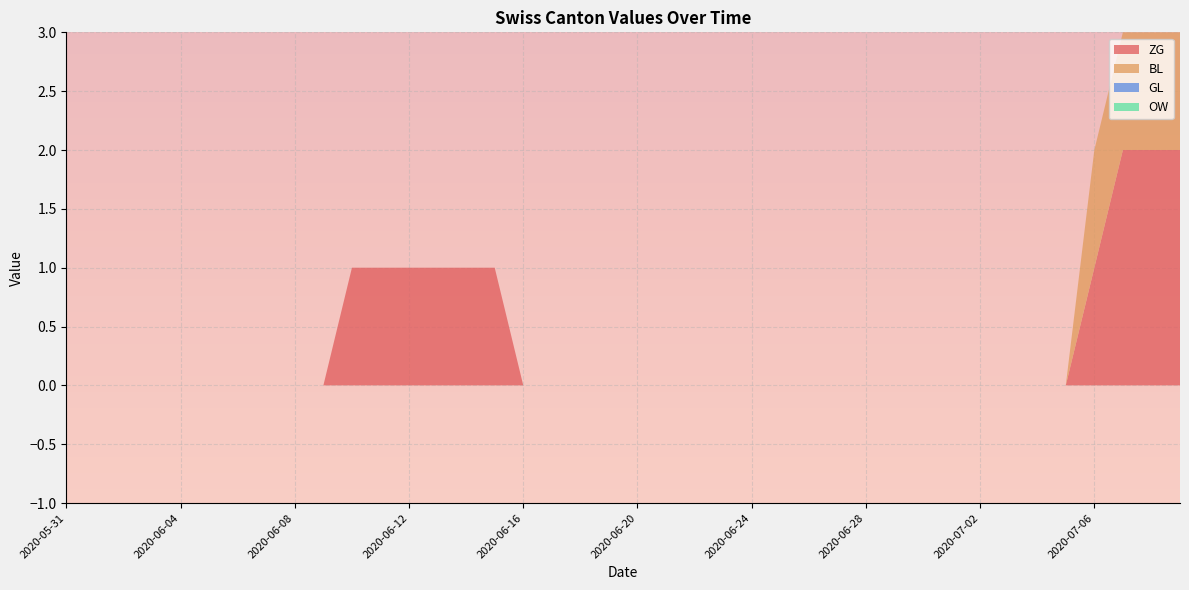

Reading left to right, transcribe all the data shown in this chart.

ZG: 2020-05-31=0	2020-06-01=0	2020-06-02=0	2020-06-03=0	2020-06-04=0	2020-06-05=0	2020-06-06=0	2020-06-07=0	2020-06-08=0	2020-06-09=0	2020-06-10=1	2020-06-11=1	2020-06-12=1	2020-06-13=1	2020-06-14=1	2020-06-15=1	2020-06-16=0	2020-06-17=0	2020-06-18=0	2020-06-19=0	2020-06-20=0	2020-06-21=0	2020-06-22=0	2020-06-23=0	2020-06-24=0	2020-06-25=0	2020-06-26=0	2020-06-27=0	2020-06-28=0	2020-06-29=0	2020-06-30=0	2020-07-01=0	2020-07-02=0	2020-07-03=0	2020-07-04=0	2020-07-05=0	2020-07-06=1	2020-07-07=2	2020-07-08=2	2020-07-09=2
BL: 2020-05-31=0	2020-06-01=0	2020-06-02=0	2020-06-03=0	2020-06-04=0	2020-06-05=0	2020-06-06=0	2020-06-07=0	2020-06-08=0	2020-06-09=0	2020-06-10=0	2020-06-11=0	2020-06-12=0	2020-06-13=0	2020-06-14=0	2020-06-15=0	2020-06-16=0	2020-06-17=0	2020-06-18=0	2020-06-19=0	2020-06-20=0	2020-06-21=0	2020-06-22=0	2020-06-23=0	2020-06-24=0	2020-06-25=0	2020-06-26=0	2020-06-27=0	2020-06-28=0	2020-06-29=0	2020-06-30=0	2020-07-01=0	2020-07-02=0	2020-07-03=0	2020-07-04=0	2020-07-05=0	2020-07-06=1	2020-07-07=1	2020-07-08=1	2020-07-09=1
GL: 2020-05-31=0	2020-06-01=0	2020-06-02=0	2020-06-03=0	2020-06-04=0	2020-06-05=0	2020-06-06=0	2020-06-07=0	2020-06-08=0	2020-06-09=0	2020-06-10=0	2020-06-11=0	2020-06-12=0	2020-06-13=0	2020-06-14=0	2020-06-15=0	2020-06-16=0	2020-06-17=0	2020-06-18=0	2020-06-19=0	2020-06-20=0	2020-06-21=0	2020-06-22=0	2020-06-23=0	2020-06-24=0	2020-06-25=0	2020-06-26=0	2020-06-27=0	2020-06-28=0	2020-06-29=0	2020-06-30=0	2020-07-01=0	2020-07-02=0	2020-07-03=0	2020-07-04=0	2020-07-05=0	2020-07-06=0	2020-07-07=0	2020-07-08=0	2020-07-09=0
OW: 2020-05-31=0	2020-06-01=0	2020-06-02=0	2020-06-03=0	2020-06-04=0	2020-06-05=0	2020-06-06=0	2020-06-07=0	2020-06-08=0	2020-06-09=0	2020-06-10=0	2020-06-11=0	2020-06-12=0	2020-06-13=0	2020-06-14=0	2020-06-15=0	2020-06-16=0	2020-06-17=0	2020-06-18=0	2020-06-19=0	2020-06-20=0	2020-06-21=0	2020-06-22=0	2020-06-23=0	2020-06-24=0	2020-06-25=0	2020-06-26=0	2020-06-27=0	2020-06-28=0	2020-06-29=0	2020-06-30=0	2020-07-01=0	2020-07-02=0	2020-07-03=0	2020-07-04=0	2020-07-05=0	2020-07-06=0	2020-07-07=0	2020-07-08=0	2020-07-09=0